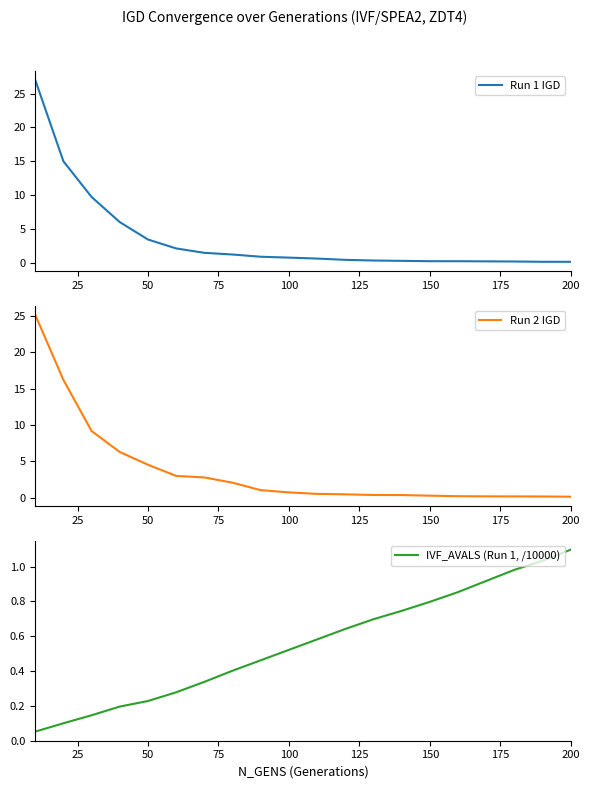

True or false: Run 1 IGD has a value of 1.4 at 50.

False